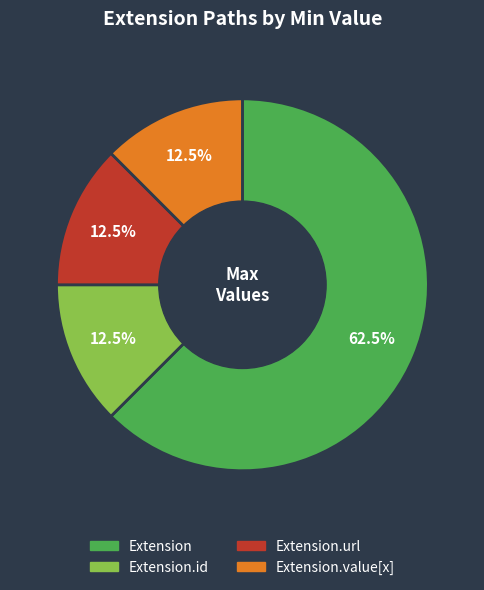

How many segments does this pie chart have?

4